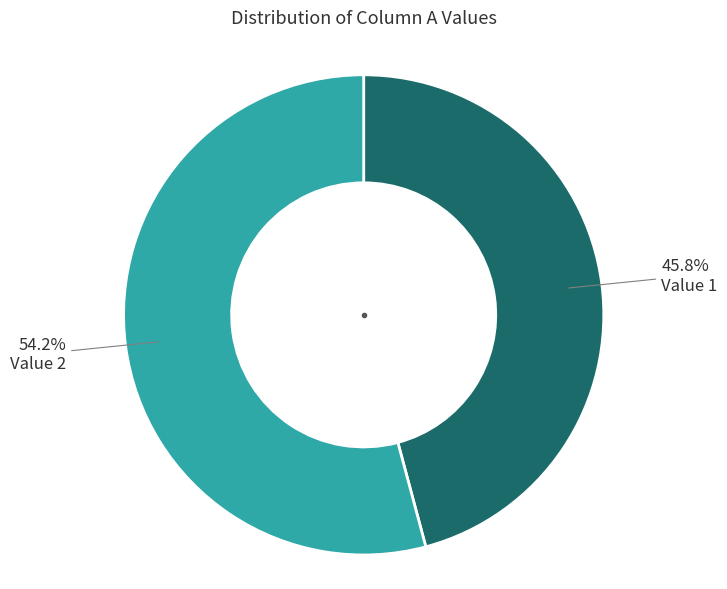

What percentage is NOT represented by Value 2?

45.8%